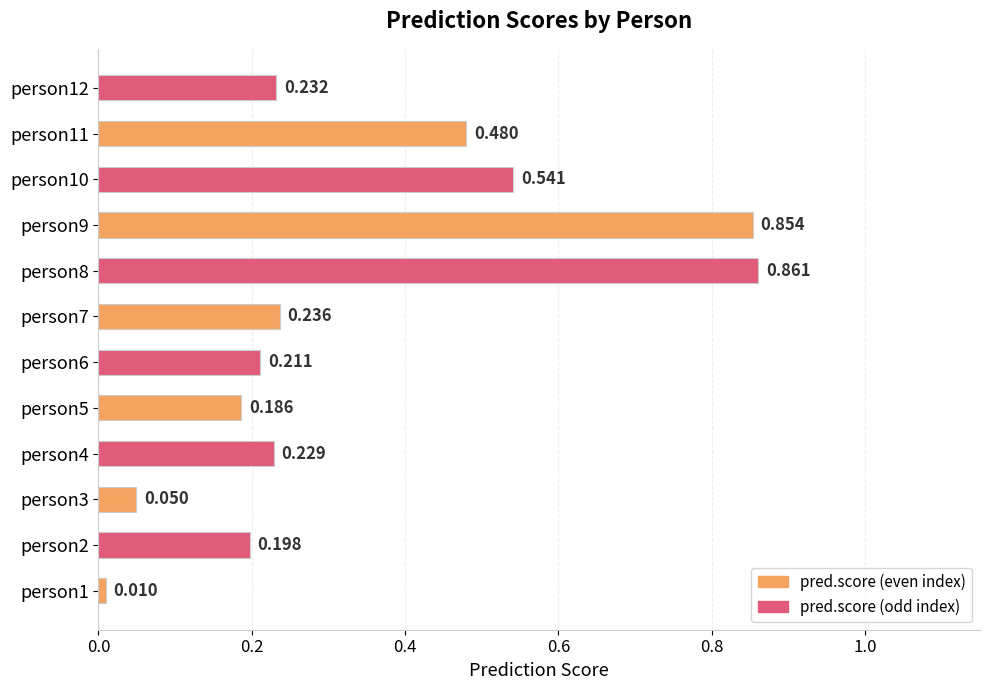

Does the chart contain any negative values?

No